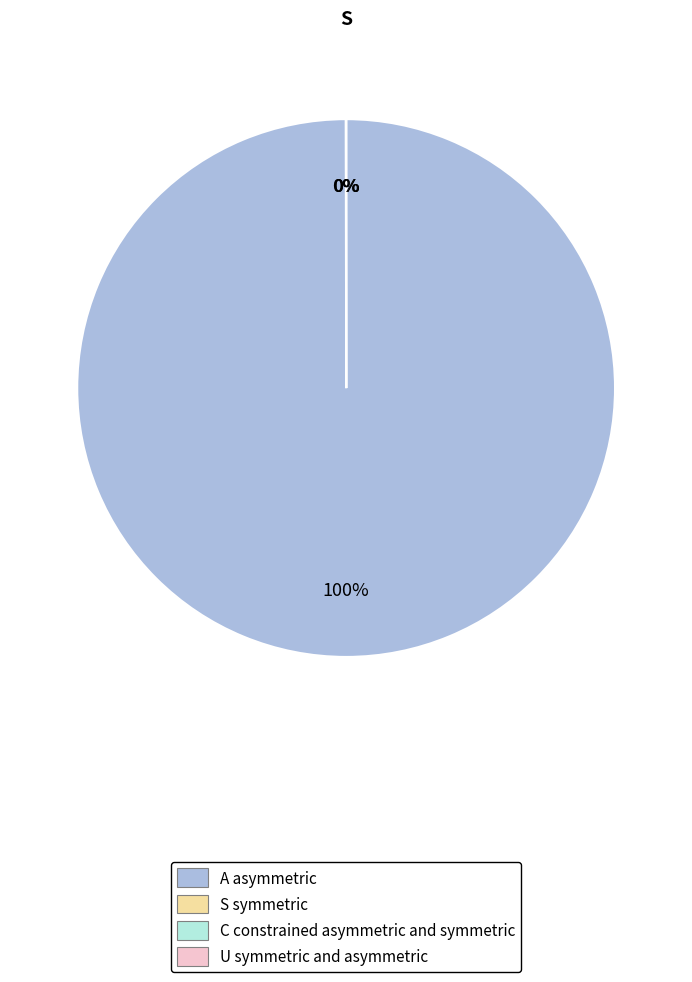

Is there any slice that represents more than half of the pie?

Yes